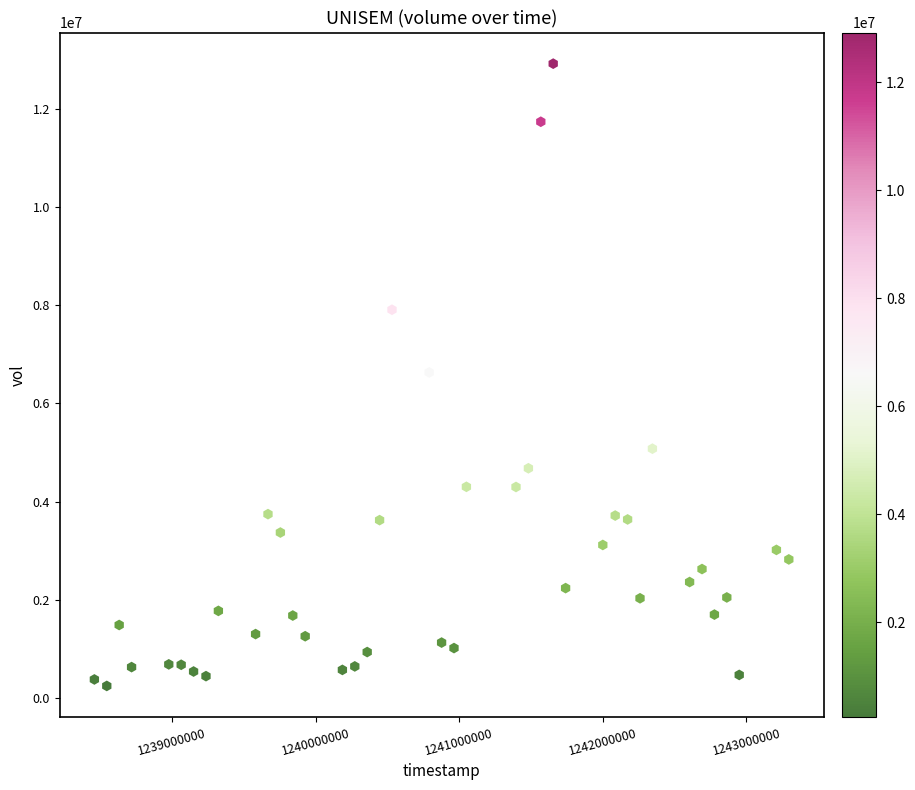

What is the range of Y values (max minus min)?

12678506